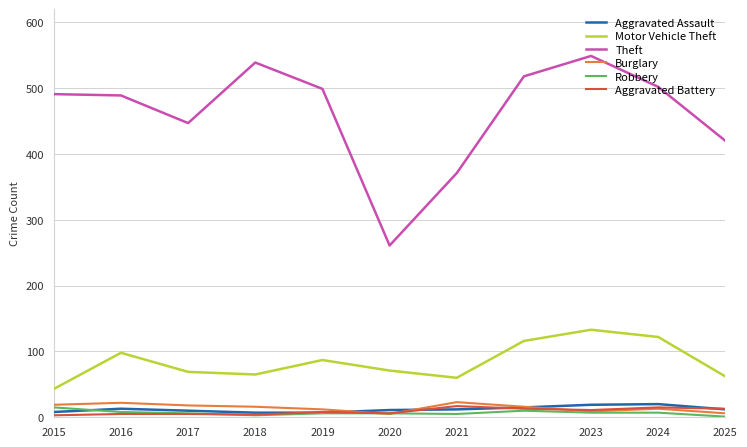

Where is the first local minimum for Theft?

2017